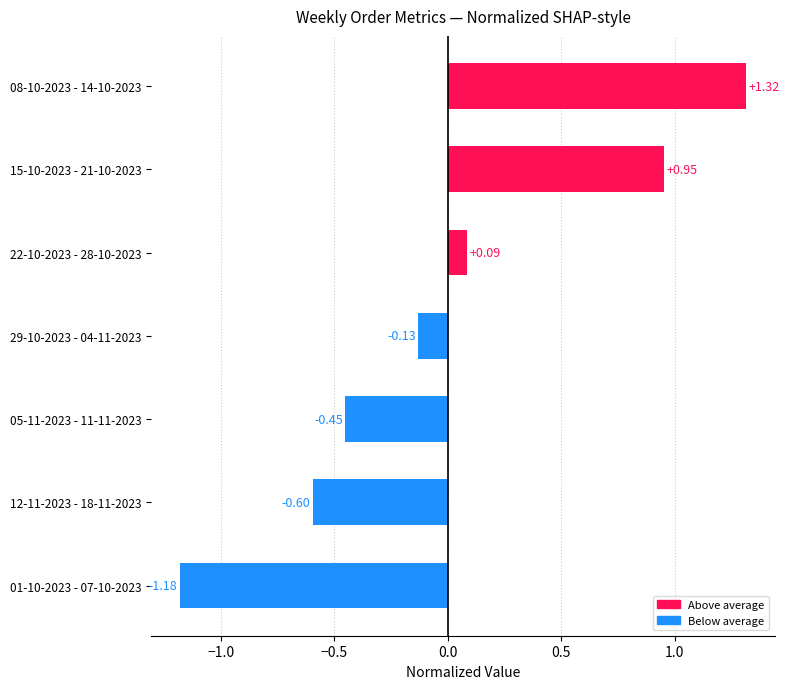

Rank the categories by value from lowest to highest.

01-10-2023 - 07-10-2023, 12-11-2023 - 18-11-2023, 05-11-2023 - 11-11-2023, 29-10-2023 - 04-11-2023, 22-10-2023 - 28-10-2023, 15-10-2023 - 21-10-2023, 08-10-2023 - 14-10-2023